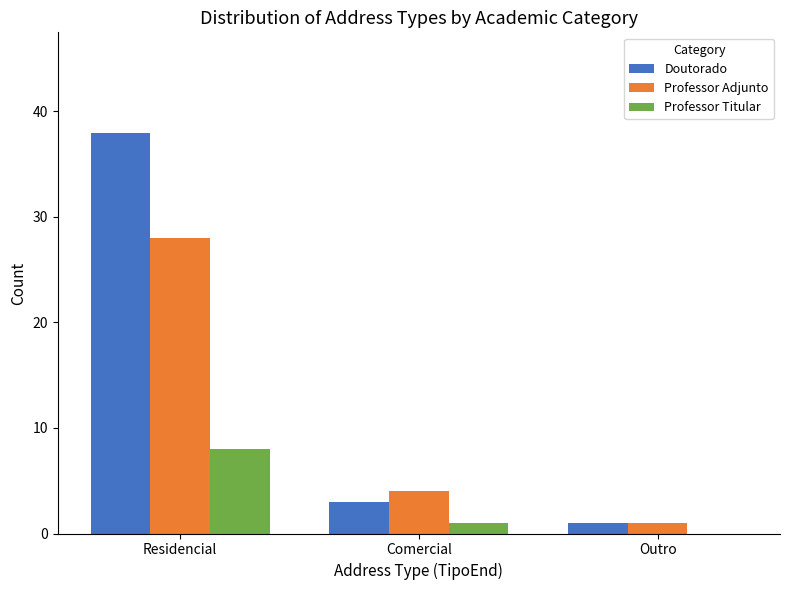

What is the approximate value of Professor Adjunto at Residencial?

28